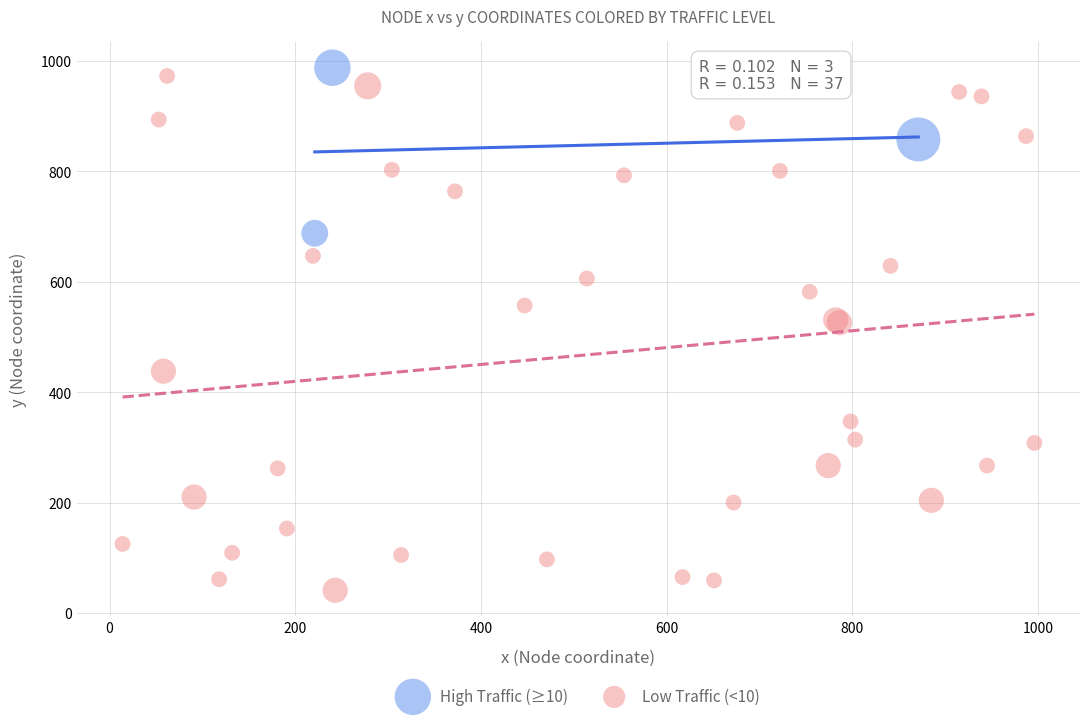

What are all the series names shown in the legend?

High Traffic (≥10), Low Traffic (<10)